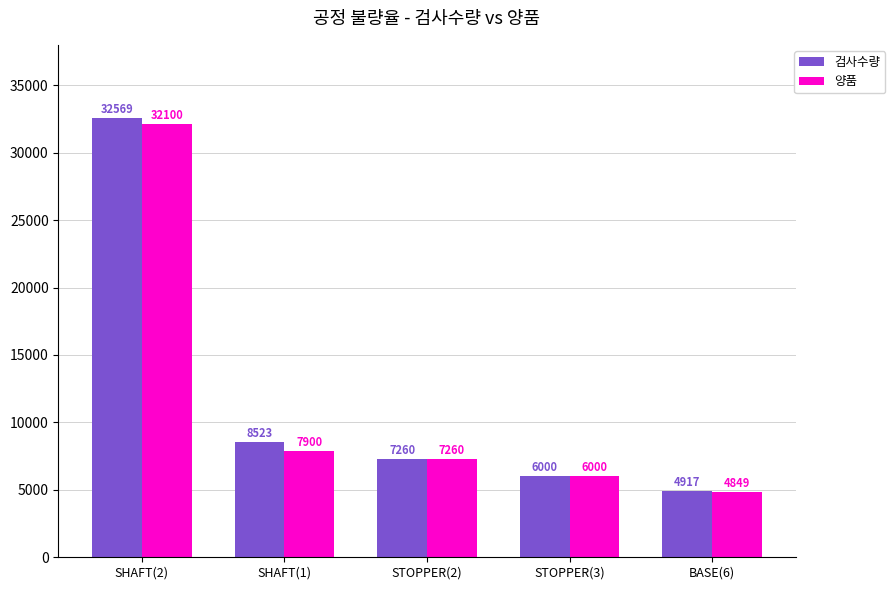

What is the difference between the second highest and second lowest values in the 양품 series?

1900